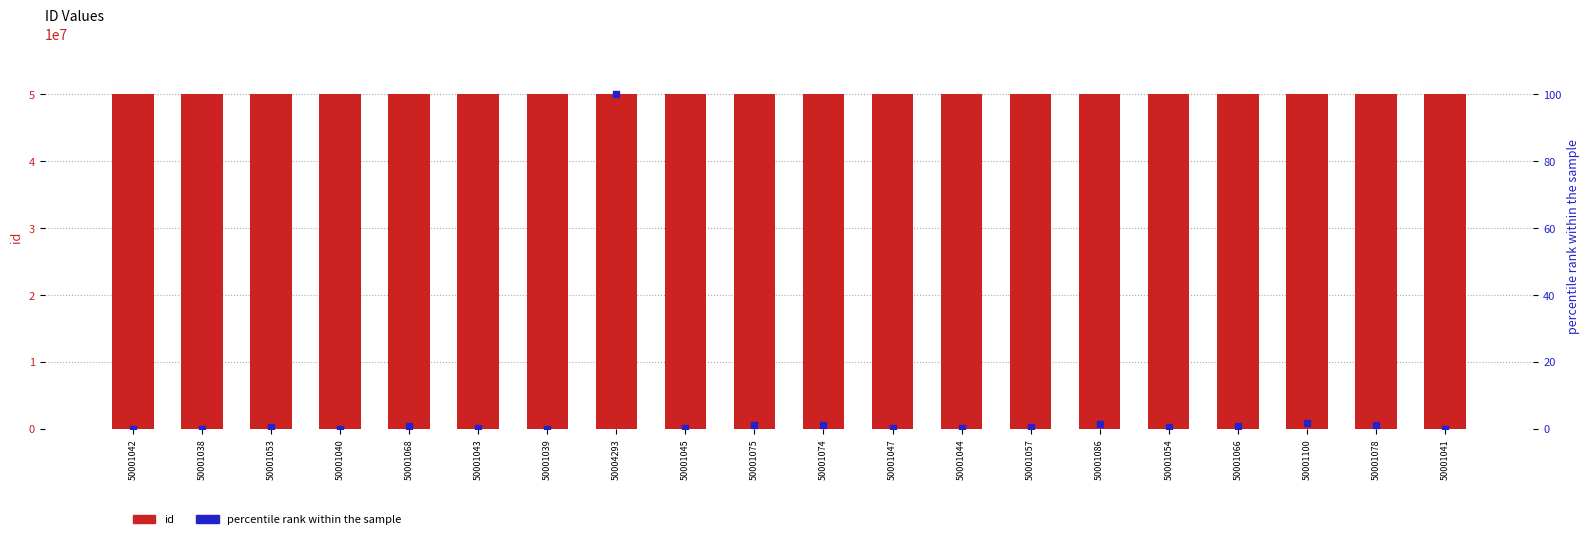

Which series reaches the minimum Y coordinate?

percentile rank within the sample